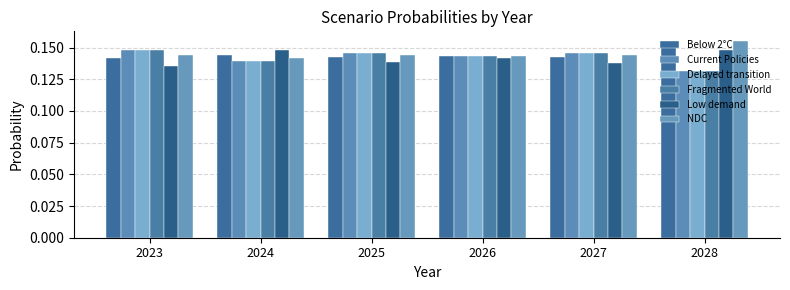

What is the greatest value displayed?

0.2